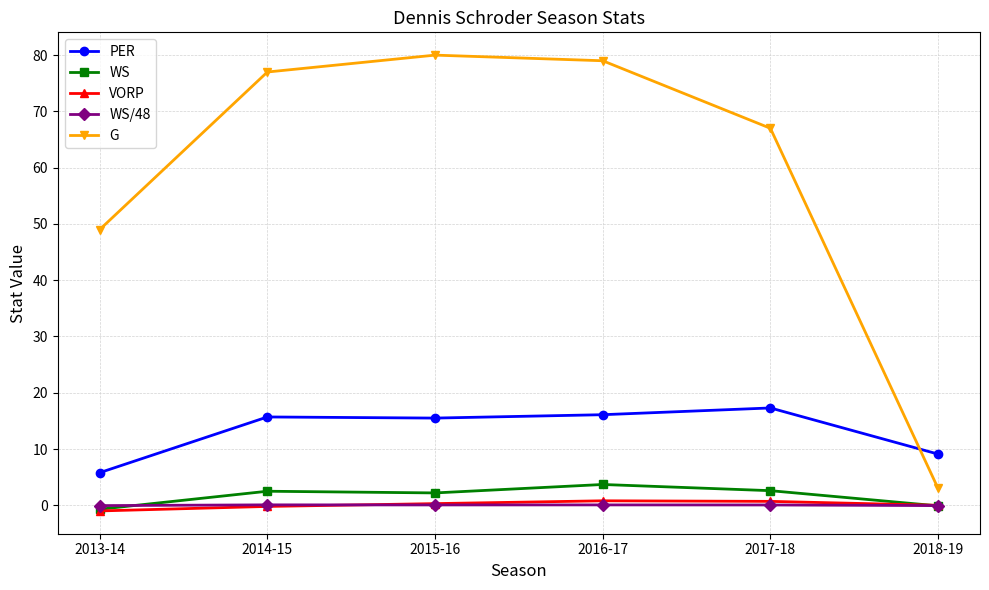

Which series has the largest total across all categories?

G